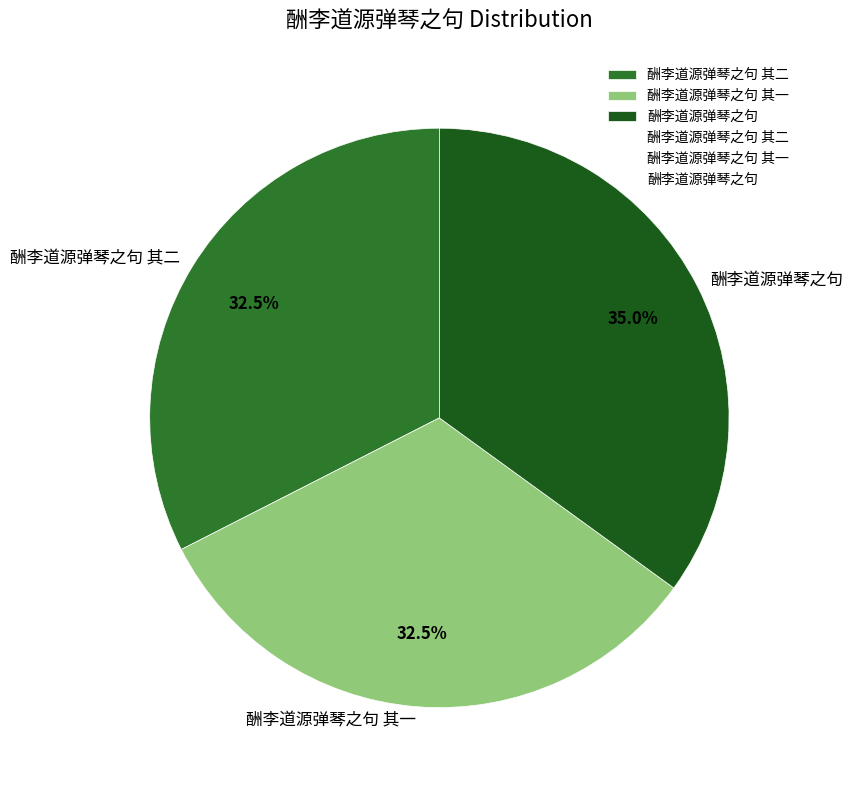

Approximately how many times larger is the value at 酬李道源弹琴之句 其一 compared to 酬李道源弹琴之句 其二?

1.0